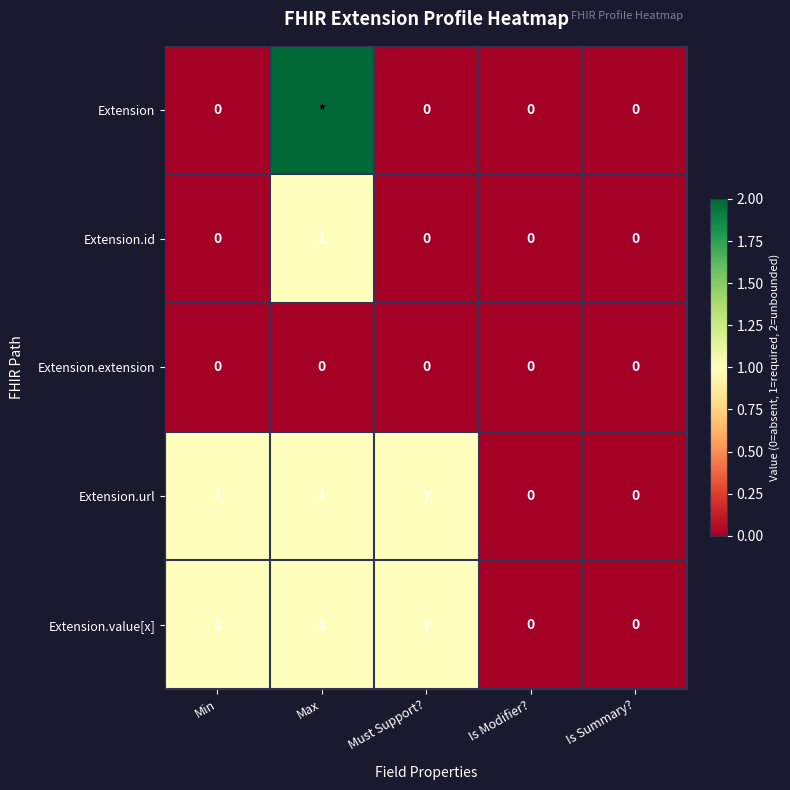

What is the total value across all series at Min?

2